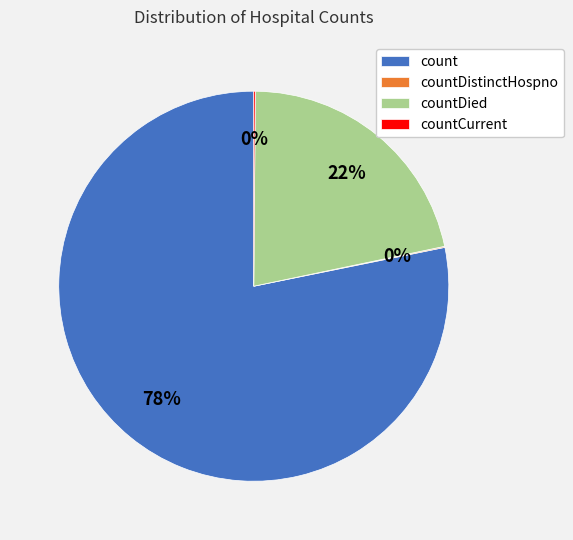

Does count account for over 50% of the chart?

Yes